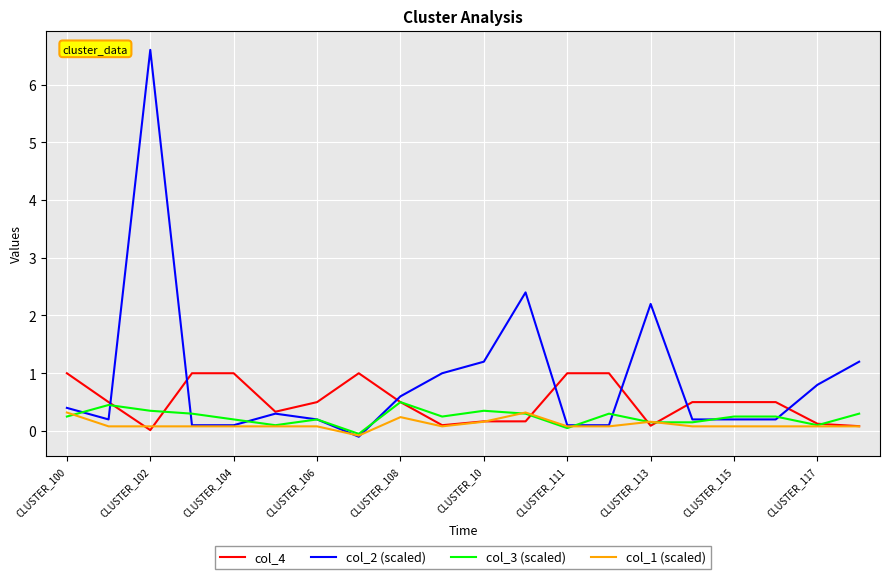

What is the maximum value for col_4?

1.0